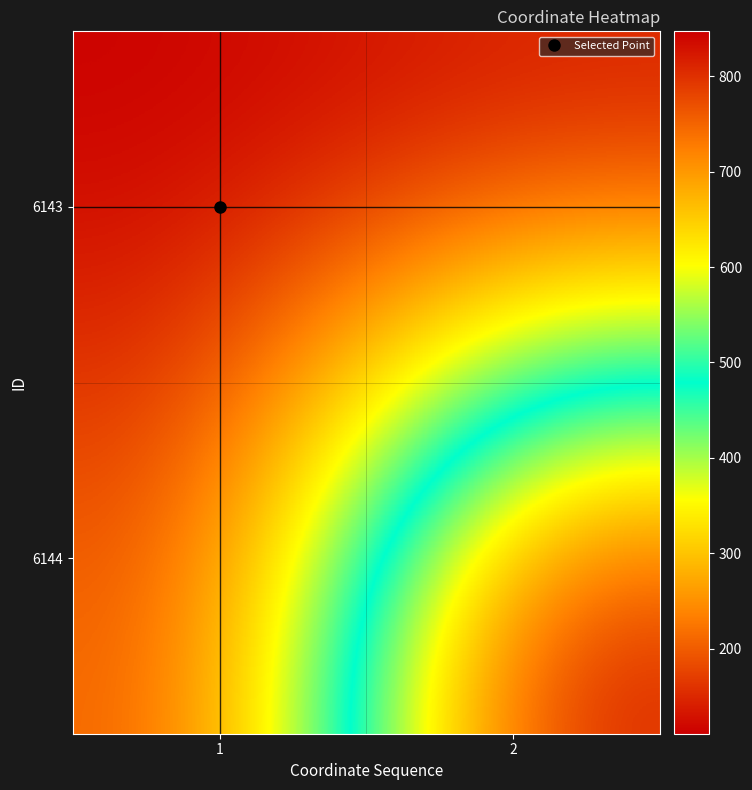

Reading left to right, list all the values displayed in this chart.

6143: 1=111	2=127
6144: 1=193	2=847